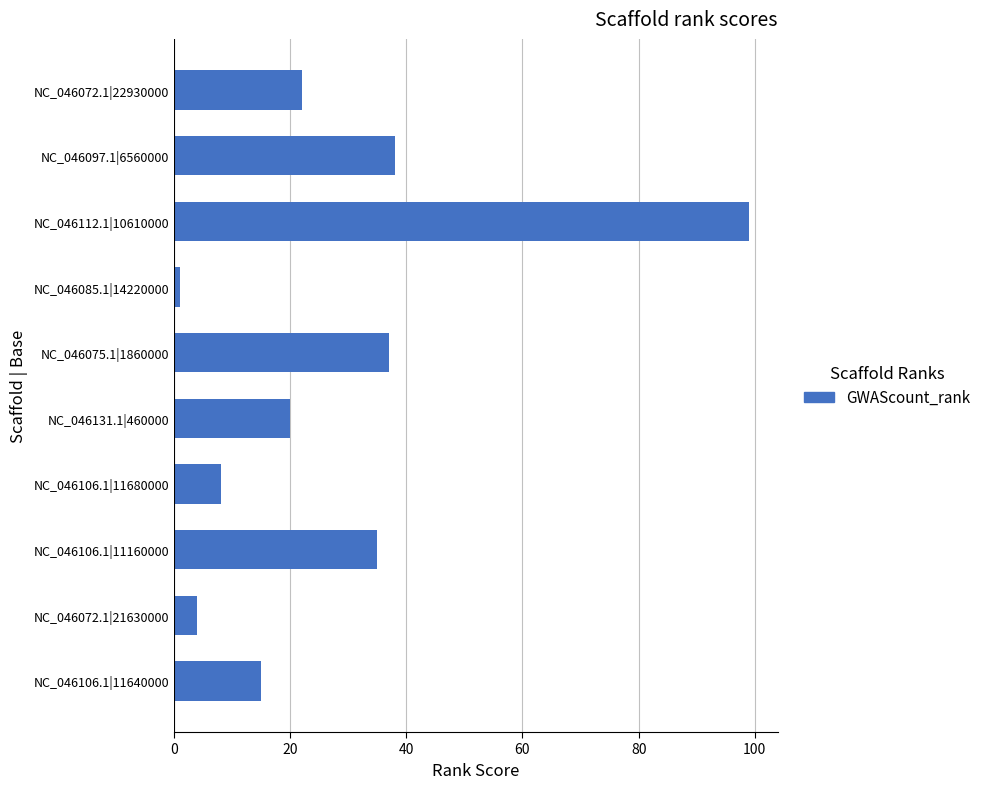

How many distinct data groups are displayed?

1